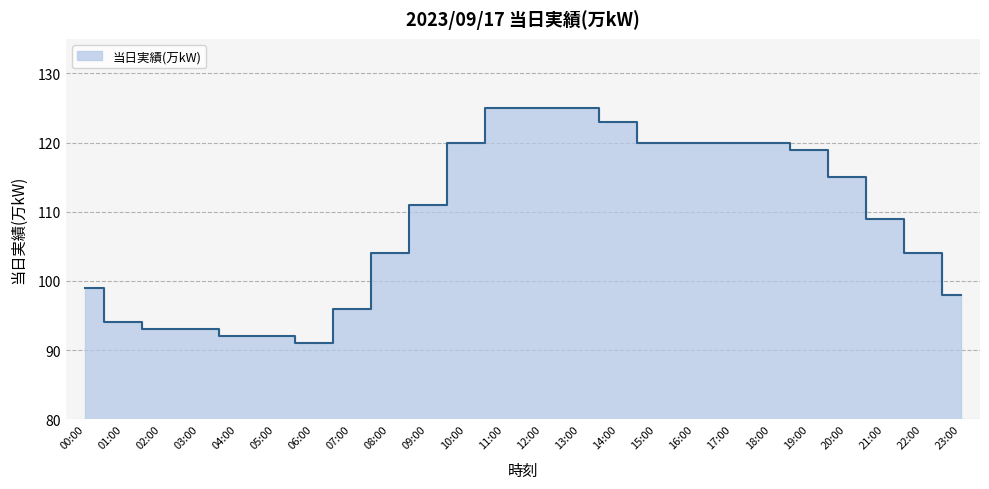

Approximately how many times larger is the value at 05:00 compared to 04:00?

1.0